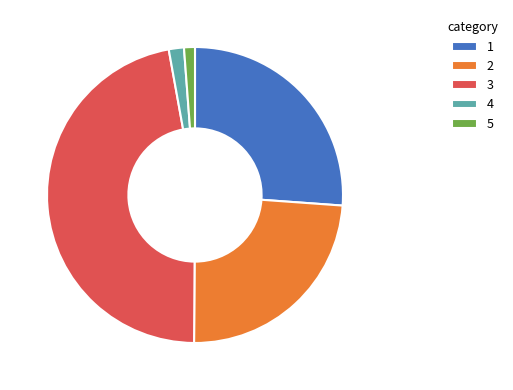

Does any single category account for the majority?

No